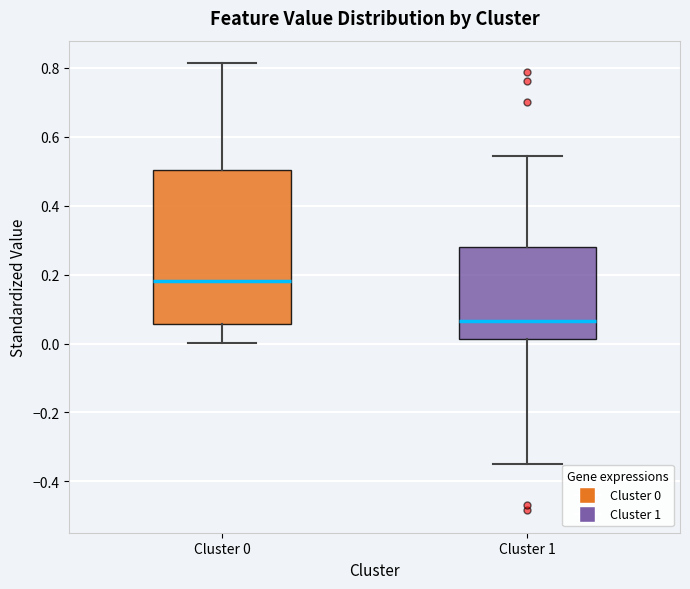

Comparing the boxes themselves (not the whiskers), which one is the tallest?

Cluster 0